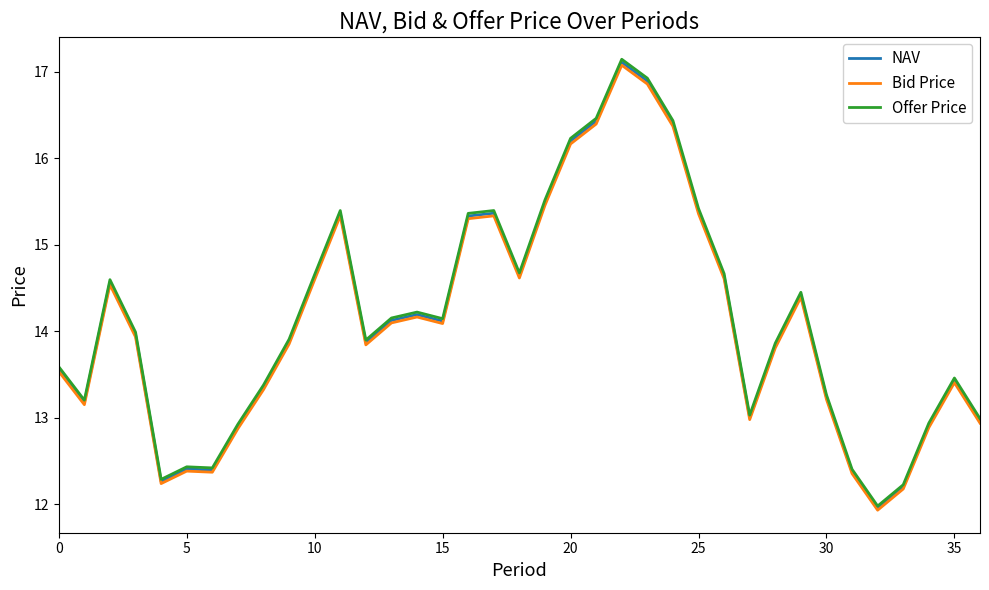

What is the lowest value of the Bid Price series?

11.9